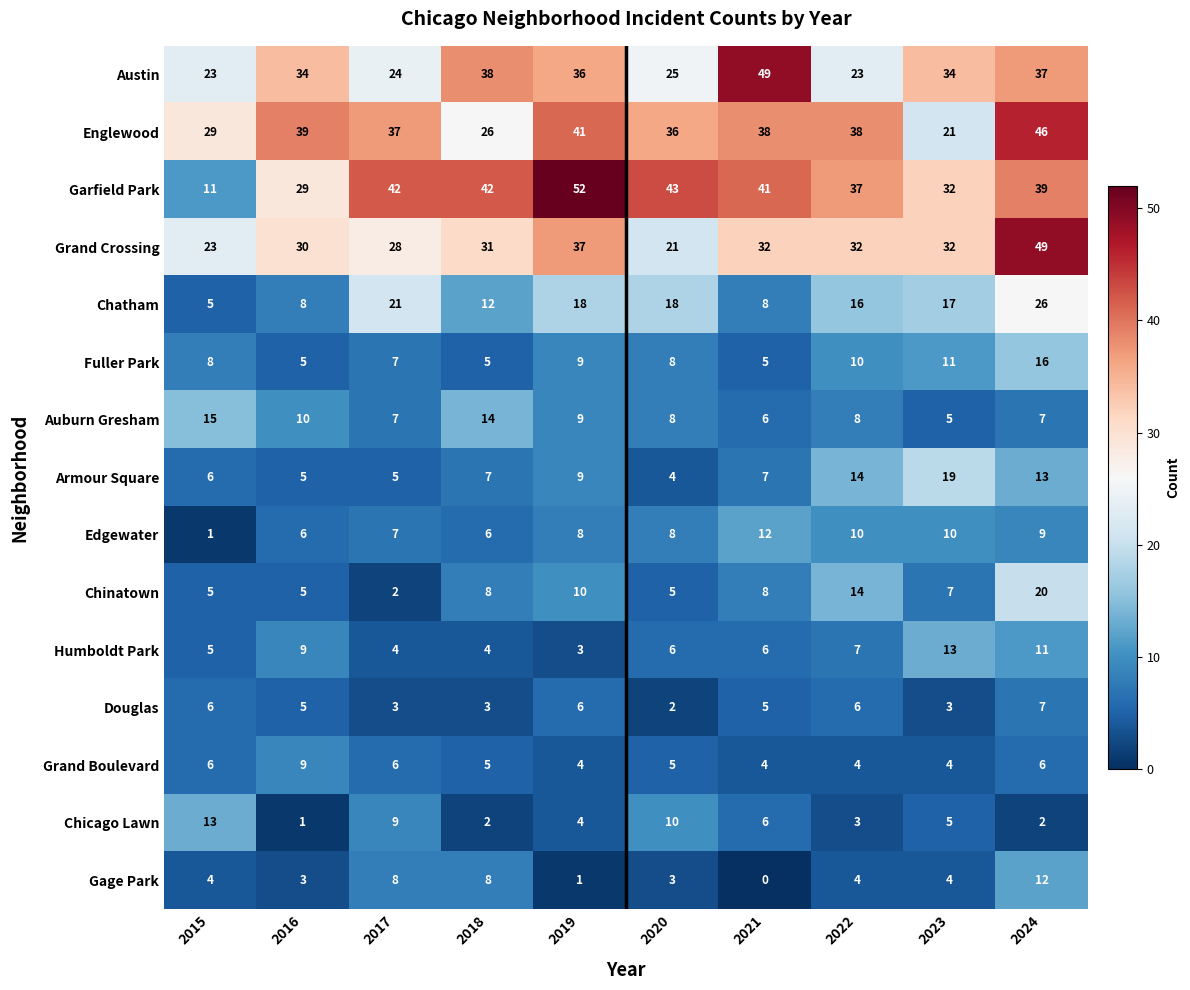

At how many categories does at least one series exceed 18?

10